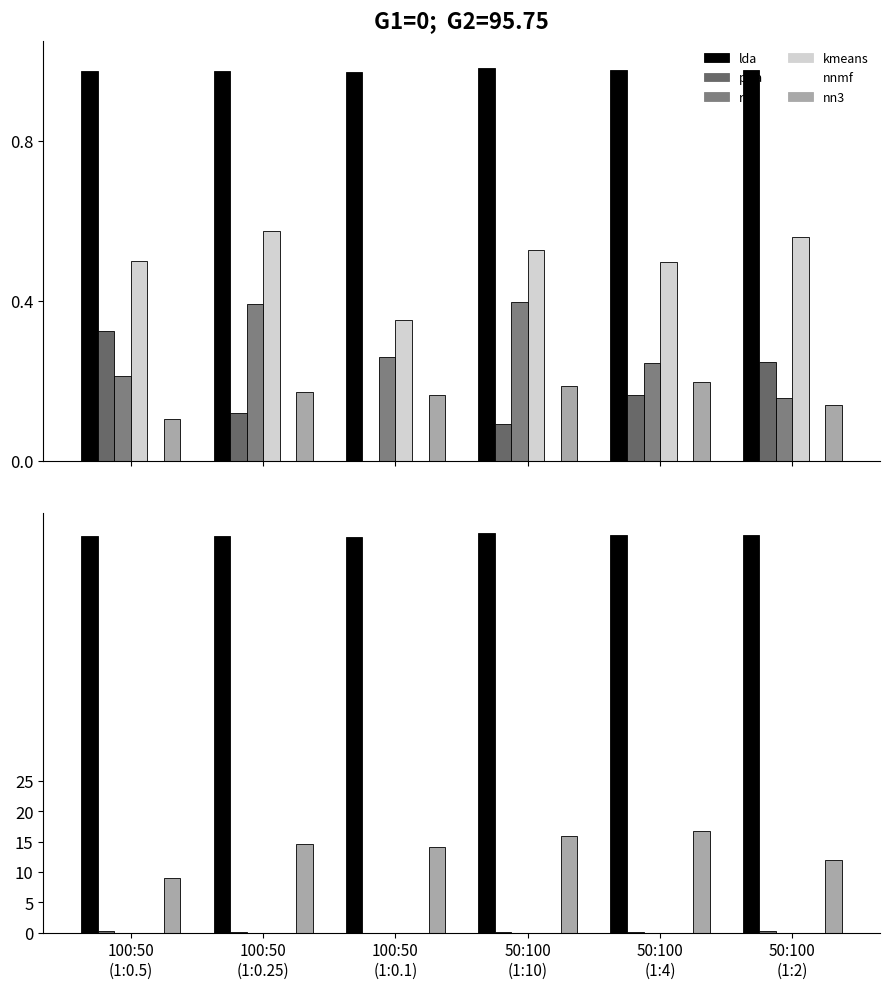

What is the label of the 4th bar from the right?

100:50
(1:0.1)